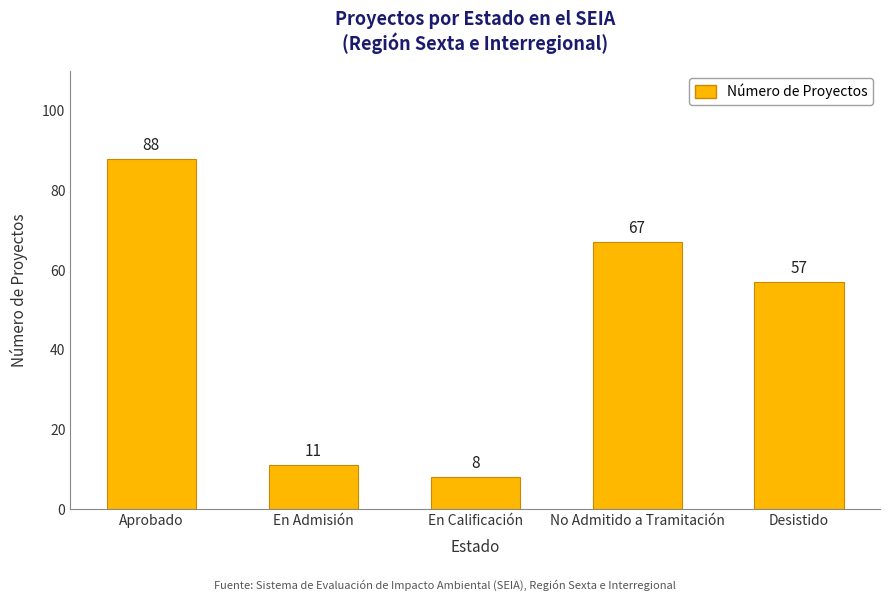

What is the change in value from En Admisión to Desistido?

+46